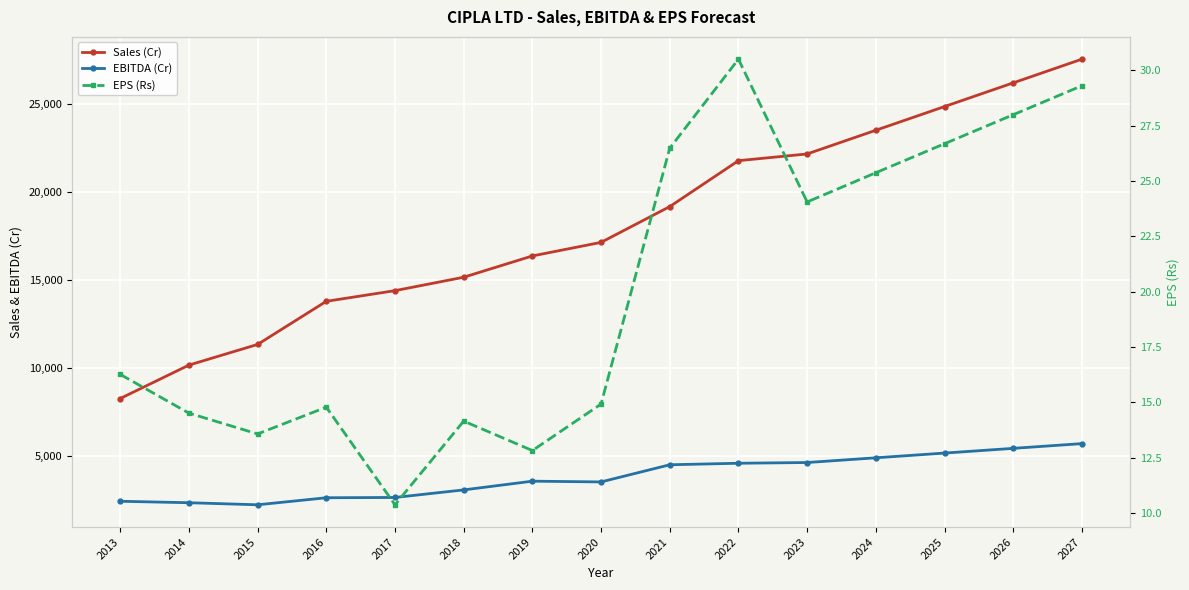

What is the sum of all EBITDA (Cr) values?

57695.7